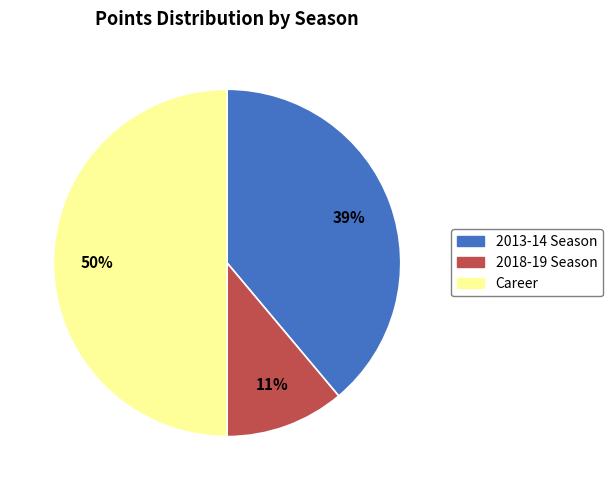

How many slices are in this pie chart?

3